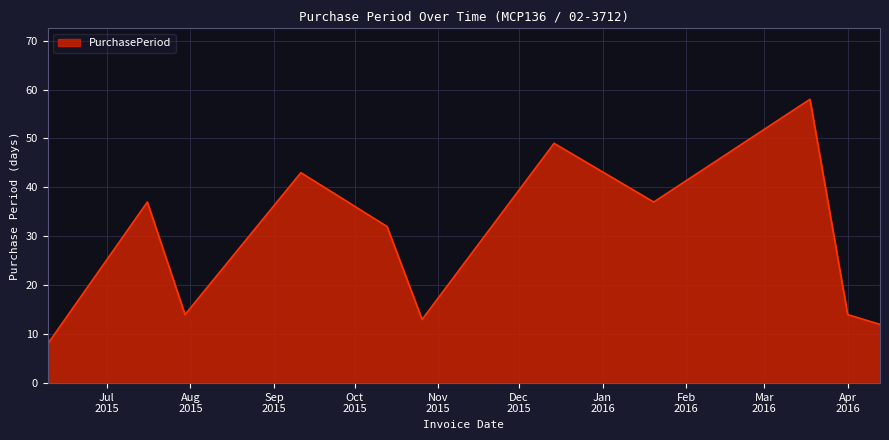

Does the chart have visible grid lines?

Yes